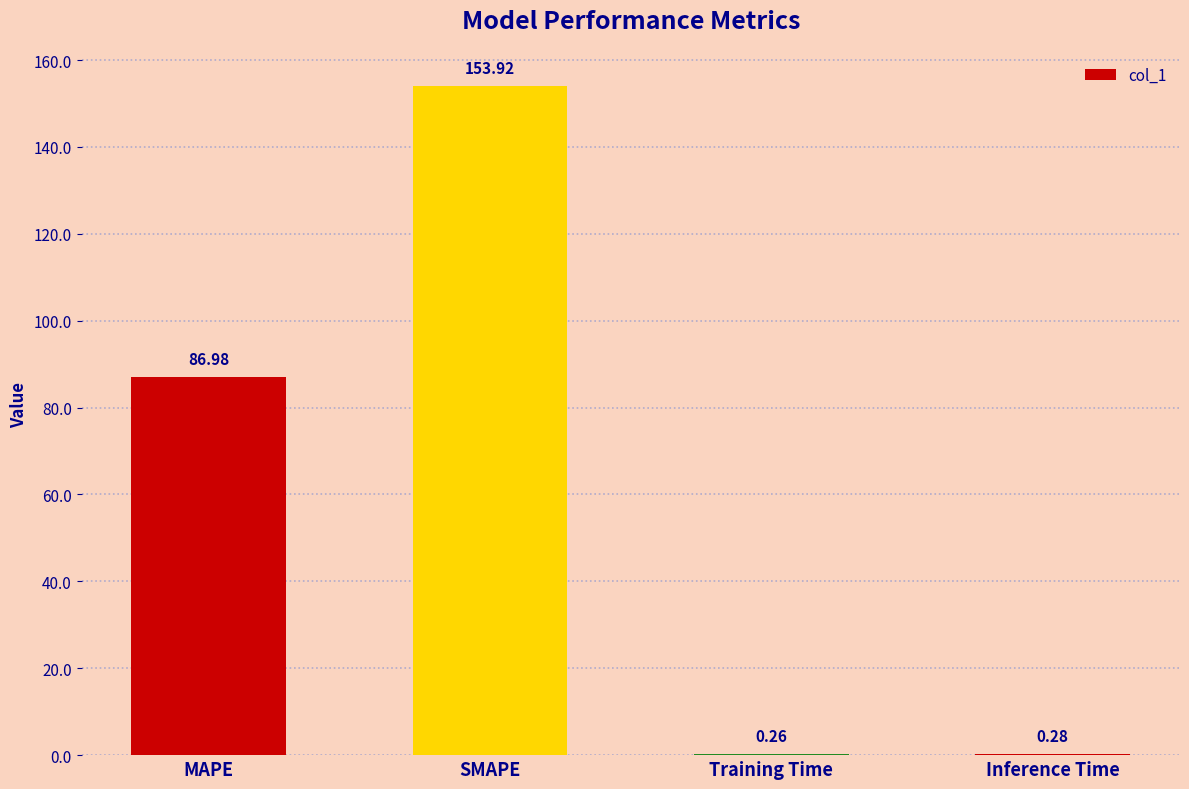

What is the change in value from MAPE to Training Time?

-86.7